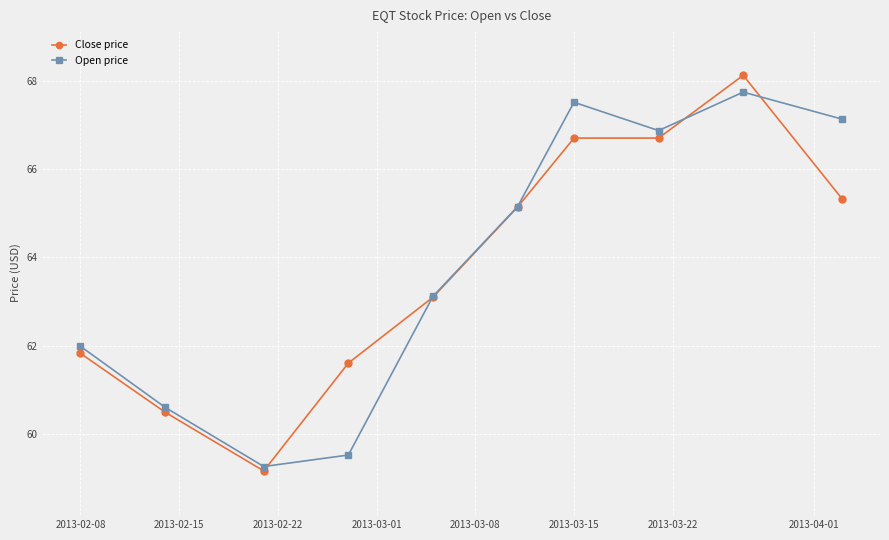

Reading left to right, list all the values displayed in this chart.

Close price: 61.8	60.5	59.2	61.6	63.1	65.1	66.7	66.7	68.1	65.3
Open price: 62.0	60.6	59.3	59.5	63.1	65.2	67.5	66.9	67.7	67.1